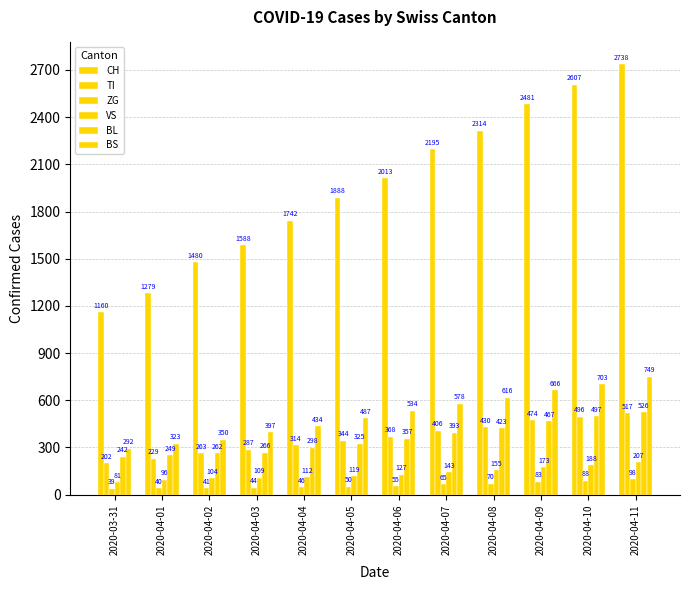

Reading right to left, transcribe all the data shown in this chart.

CH: 2020-04-11=2738	2020-04-10=2607	2020-04-09=2481	2020-04-08=2314	2020-04-07=2195	2020-04-06=2013	2020-04-05=1888	2020-04-04=1742	2020-04-03=1588	2020-04-02=1480	2020-04-01=1279	2020-03-31=1160
TI: 2020-04-11=517	2020-04-10=496	2020-04-09=474	2020-04-08=430	2020-04-07=406	2020-04-06=368	2020-04-05=344	2020-04-04=314	2020-04-03=287	2020-04-02=263	2020-04-01=229	2020-03-31=202
ZG: 2020-04-11=98	2020-04-10=88	2020-04-09=83	2020-04-08=70	2020-04-07=65	2020-04-06=55	2020-04-05=50	2020-04-04=46	2020-04-03=44	2020-04-02=41	2020-04-01=40	2020-03-31=39
VS: 2020-04-11=207	2020-04-10=188	2020-04-09=173	2020-04-08=155	2020-04-07=143	2020-04-06=127	2020-04-05=119	2020-04-04=112	2020-04-03=109	2020-04-02=104	2020-04-01=96	2020-03-31=81
BL: 2020-04-11=526	2020-04-10=497	2020-04-09=467	2020-04-08=423	2020-04-07=393	2020-04-06=357	2020-04-05=325	2020-04-04=298	2020-04-03=266	2020-04-02=262	2020-04-01=249	2020-03-31=242
BS: 2020-04-11=749	2020-04-10=703	2020-04-09=666	2020-04-08=616	2020-04-07=578	2020-04-06=534	2020-04-05=487	2020-04-04=434	2020-04-03=397	2020-04-02=350	2020-04-01=323	2020-03-31=292